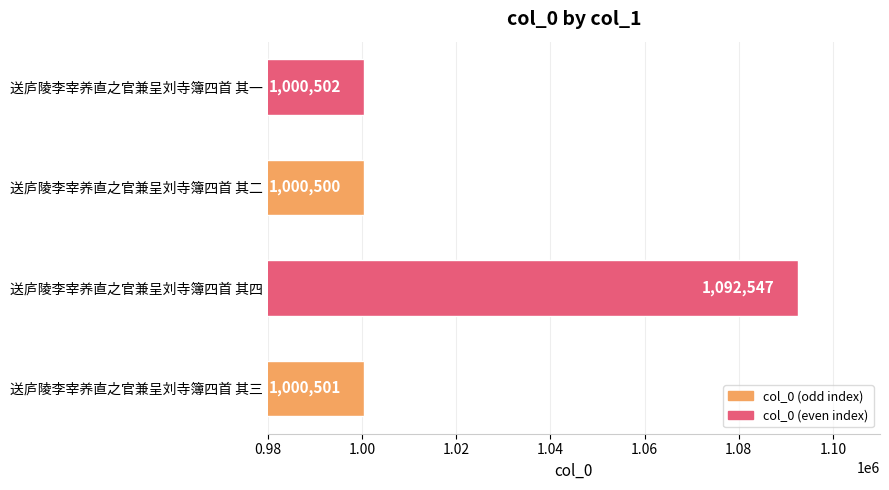

How many distinct data groups are displayed?

1